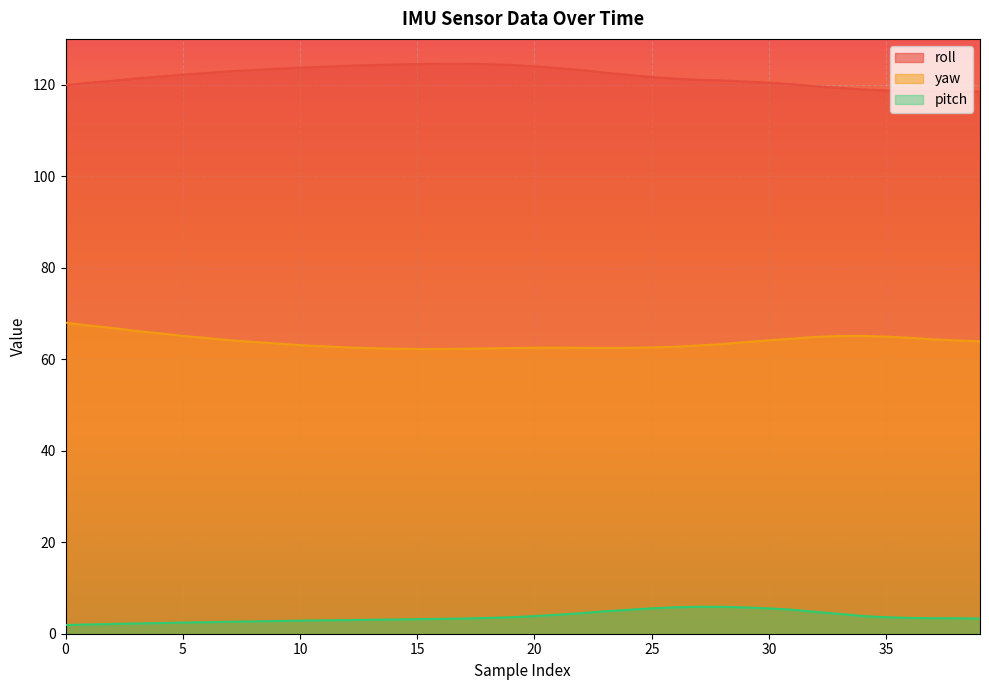

Which series has the widest spread of values?

roll